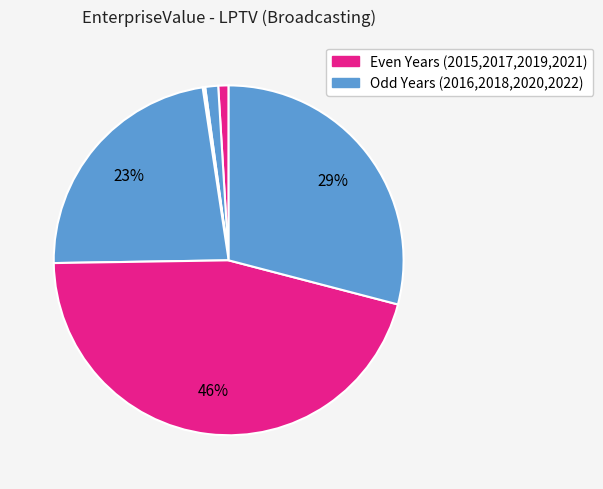

Is there a majority slice in this chart?

No